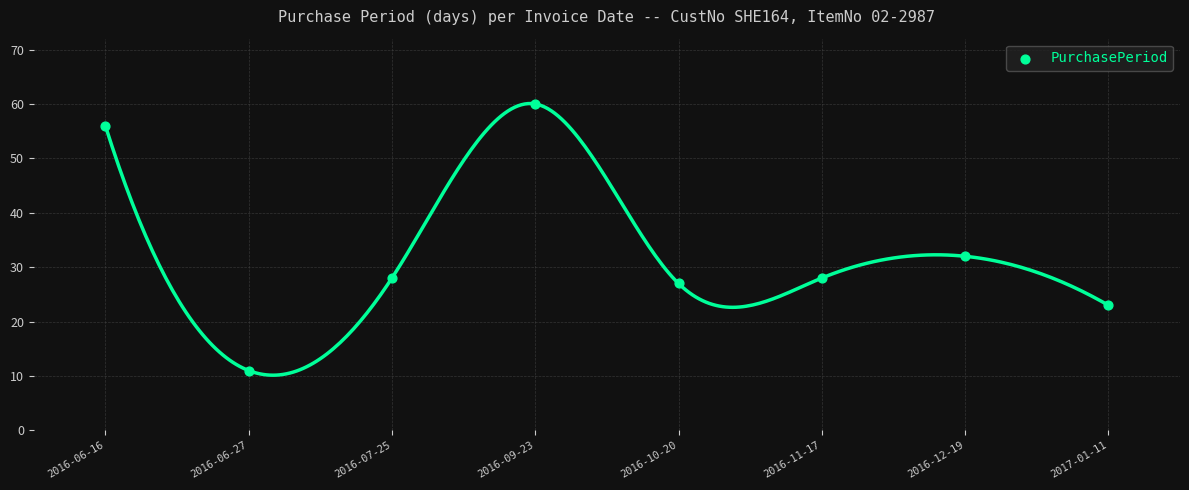

What is the range of Y values (max minus min)?

49